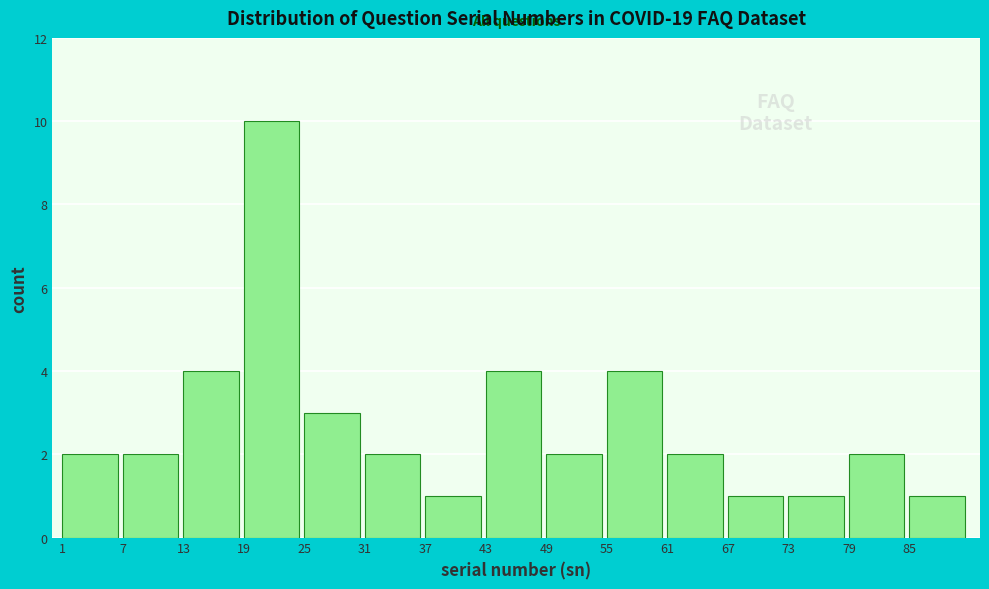

Reading left to right, list all the values displayed in this chart.

2	2	4	10	3	2	1	4	2	4	2	1	1	2	1